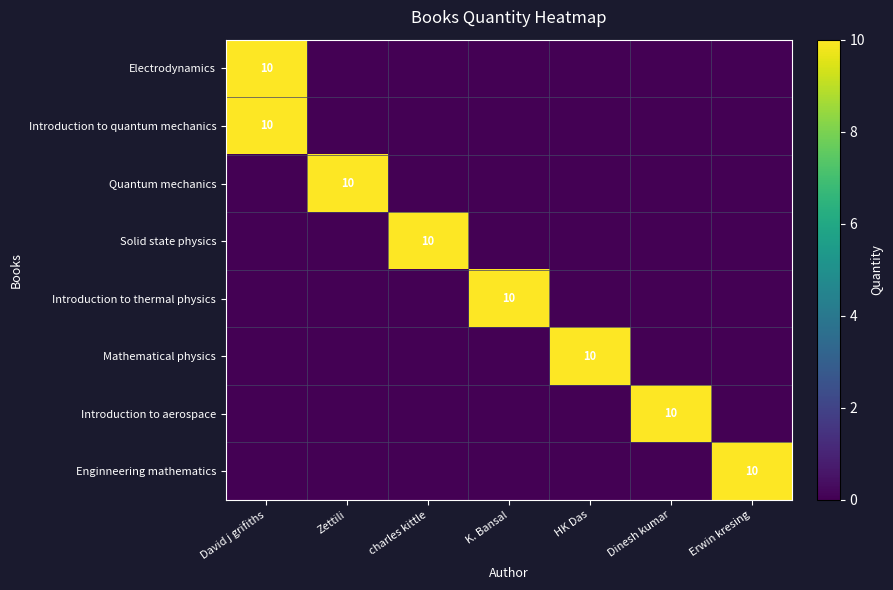

At which category does the chart reach its peak across all series?

David j grifiths